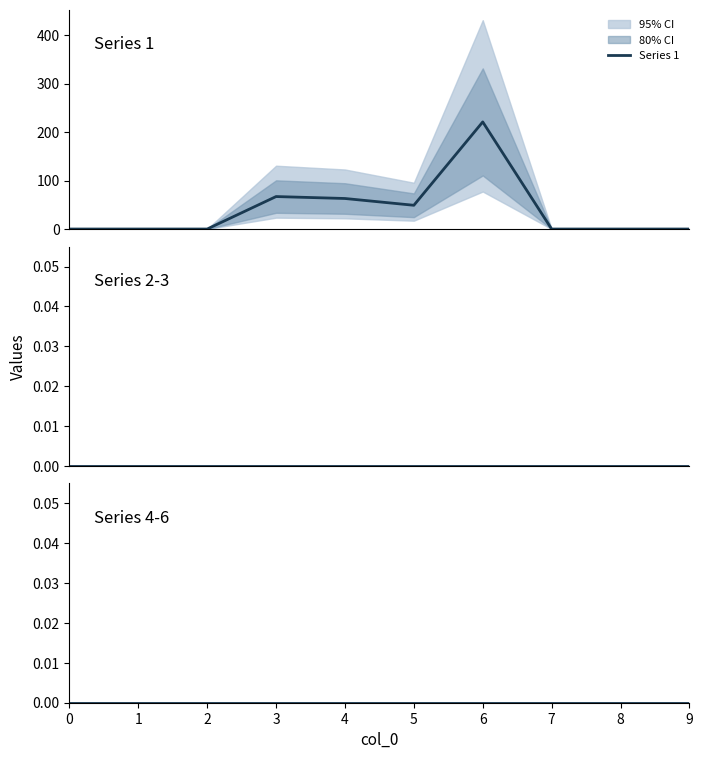

True or false: Series 1 has a value of 0 at 7.

True